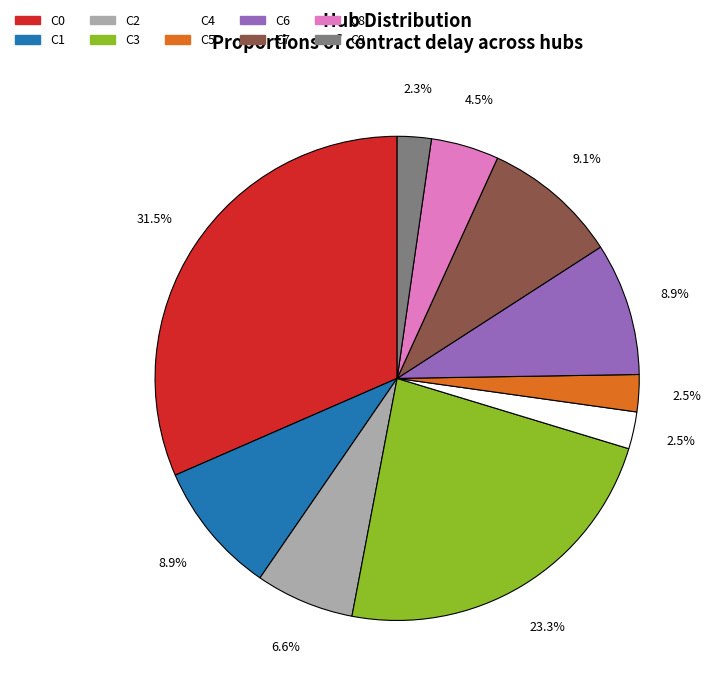

What percentage is NOT represented by C4?

97.5%